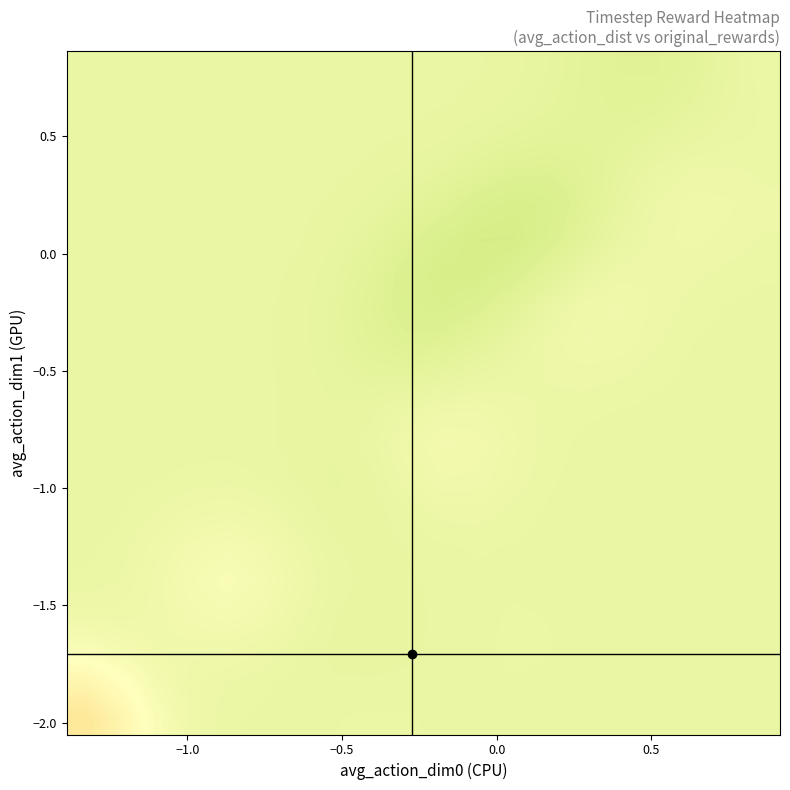

What is the minimum value shown in the chart?

-0.1